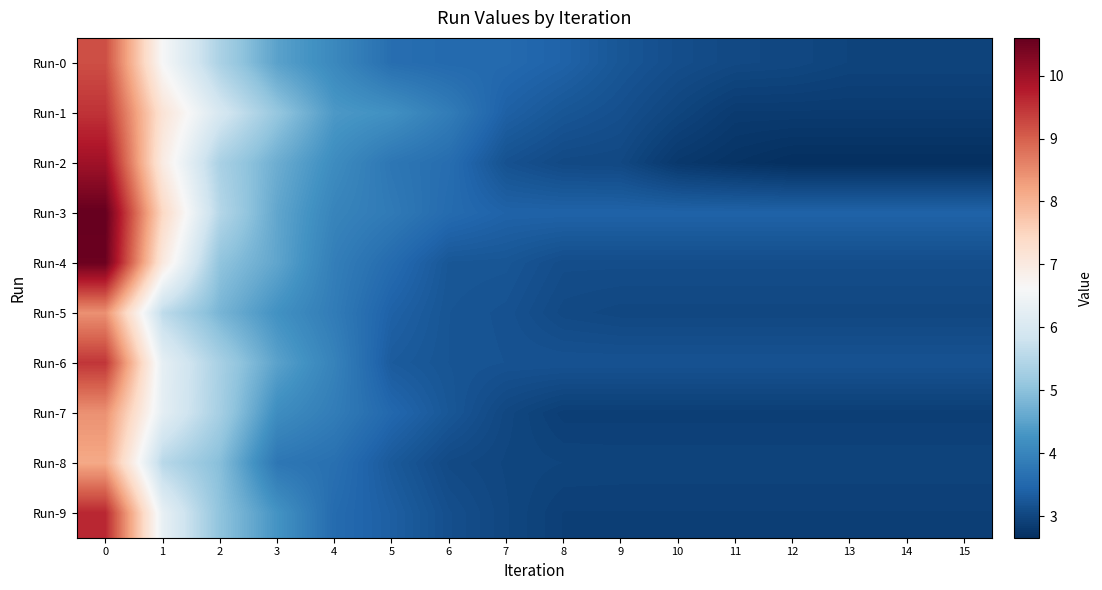

Reading left to right, what are all the values shown in this chart?

Run-0: 0=9.2	1=6.6	2=5.4	3=4.5	4=4.1	5=3.6	6=3.5	7=3.5	8=3.4	9=3.2	10=3.1	11=3.0	12=3.0	13=3.0	14=3.0	15=3.0
Run-1: 0=9.5	1=7.2	2=6.0	3=5.1	4=4.4	5=4.2	6=3.9	7=3.4	8=3.2	9=3.1	10=3.0	11=2.8	12=2.8	13=2.8	14=2.8	15=2.8
Run-2: 0=10.0	1=7.0	2=5.4	3=4.7	4=4.1	5=3.8	6=3.6	7=3.2	8=3.0	9=3.0	10=2.8	11=2.7	12=2.7	13=2.7	14=2.7	15=2.7
Run-3: 0=10.6	1=7.4	2=5.5	3=4.6	4=4.0	5=3.8	6=3.6	7=3.4	8=3.4	9=3.4	10=3.4	11=3.4	12=3.4	13=3.4	14=3.4	15=3.4
Run-4: 0=10.5	1=7.0	2=5.0	3=4.5	4=3.9	5=3.6	6=3.2	7=3.2	8=3.1	9=3.1	10=3.1	11=3.1	12=3.1	13=3.1	14=3.1	15=3.1
Run-5: 0=8.4	1=5.6	2=4.8	3=4.2	4=3.9	5=3.4	6=3.2	7=3.2	8=3.0	9=3.0	10=3.0	11=3.0	12=3.0	13=3.0	14=3.0	15=3.0
Run-6: 0=9.5	1=6.3	2=5.3	3=4.5	4=4.0	5=3.3	6=3.2	7=3.2	8=3.2	9=3.2	10=3.2	11=3.2	12=3.2	13=3.2	14=3.2	15=3.2
Run-7: 0=8.4	1=6.2	2=5.3	3=4.2	4=3.9	5=3.5	6=3.2	7=3.0	8=2.9	9=2.9	10=2.9	11=2.9	12=2.9	13=2.9	14=2.9	15=2.9
Run-8: 0=8.1	1=5.5	2=4.9	3=3.8	4=3.6	5=3.3	6=3.1	7=3.0	8=3.0	9=3.0	10=3.0	11=3.0	12=3.0	13=3.0	14=3.0	15=3.0
Run-9: 0=9.6	1=6.3	2=5.0	3=4.3	4=3.6	5=3.4	6=3.1	7=3.0	8=2.9	9=2.9	10=2.9	11=2.9	12=2.9	13=2.9	14=2.9	15=2.9